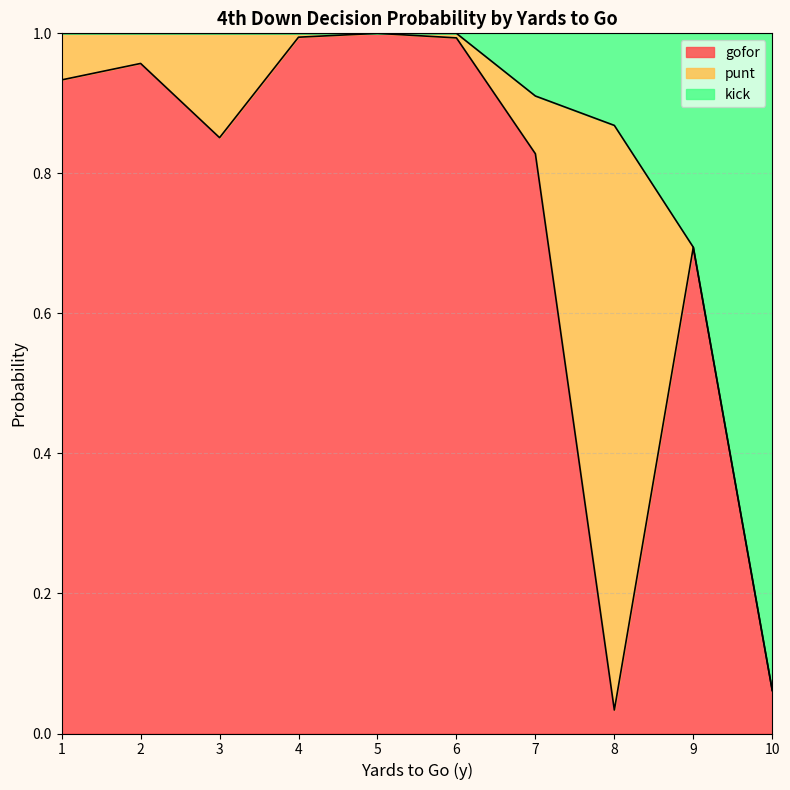

The gofor series shows 0.2 at 7. True or false?

False